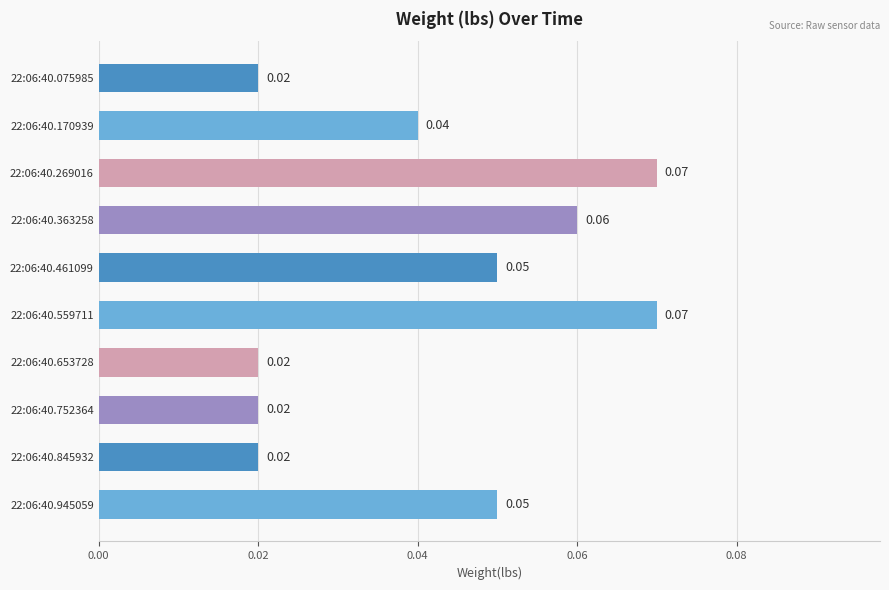

How many bars are there in total?

10